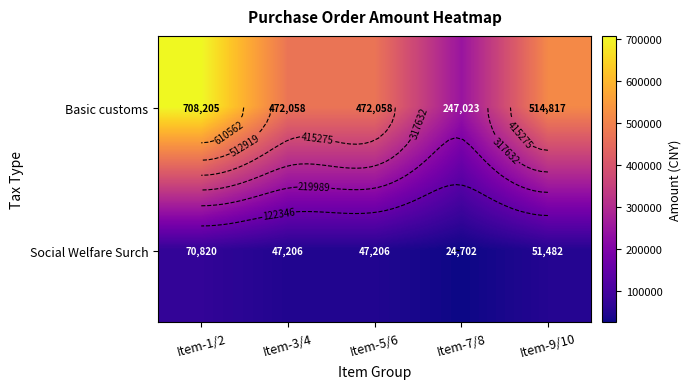

What is the sum of the Social Welfare Surch values at Item-1/2 and Item-7/8?

95522.8